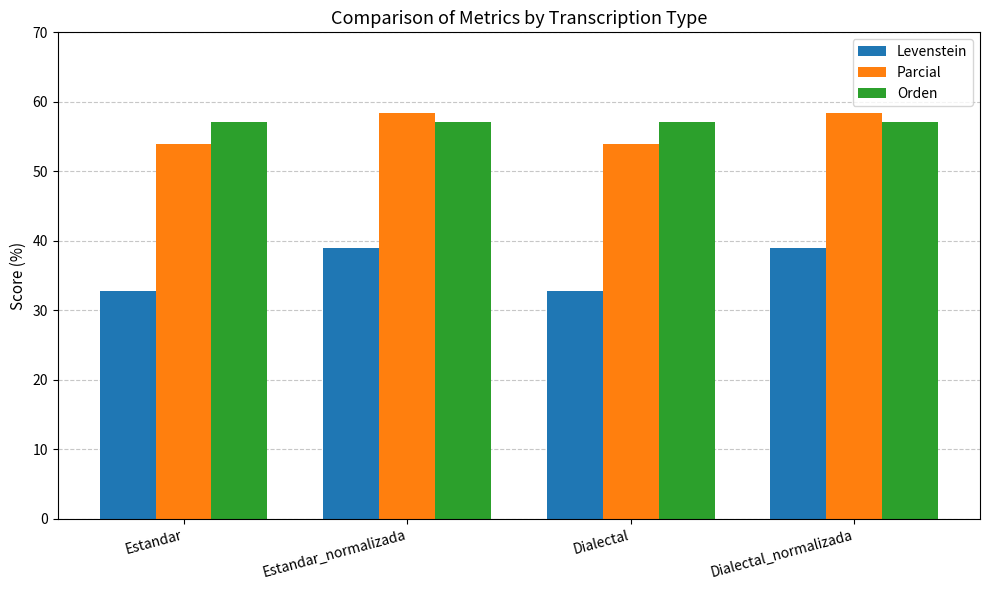

What are all the series names shown in the legend?

Levenstein, Parcial, Orden